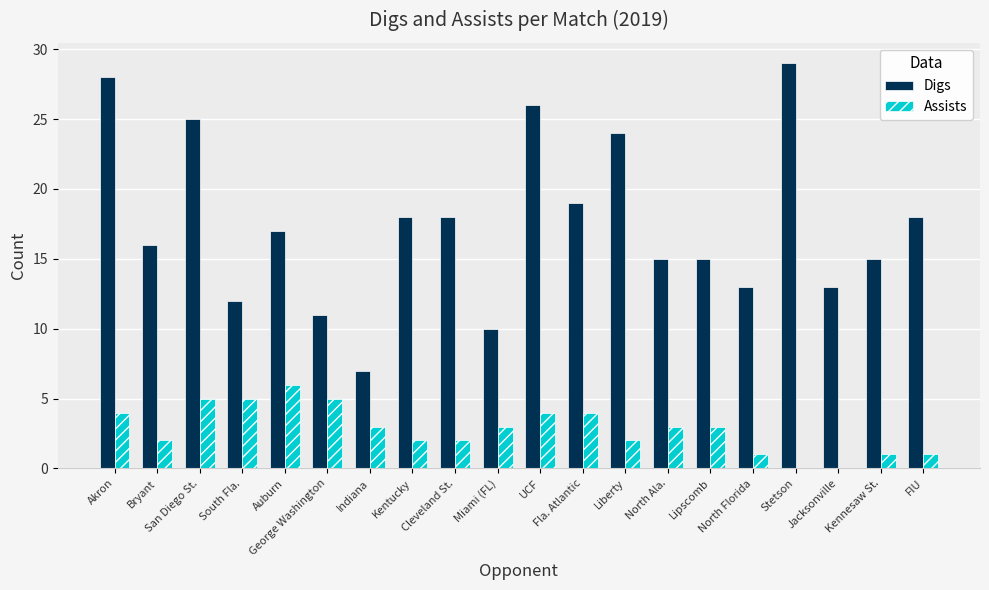

Reading left to right, what are all the values shown in this chart?

Digs: 28	16	25	12	17	11	7	18	18	10	26	19	24	15	15	13	29	13	15	18
Assists: 4	2	5	5	6	5	3	2	2	3	4	4	2	3	3	1	0	0	1	1